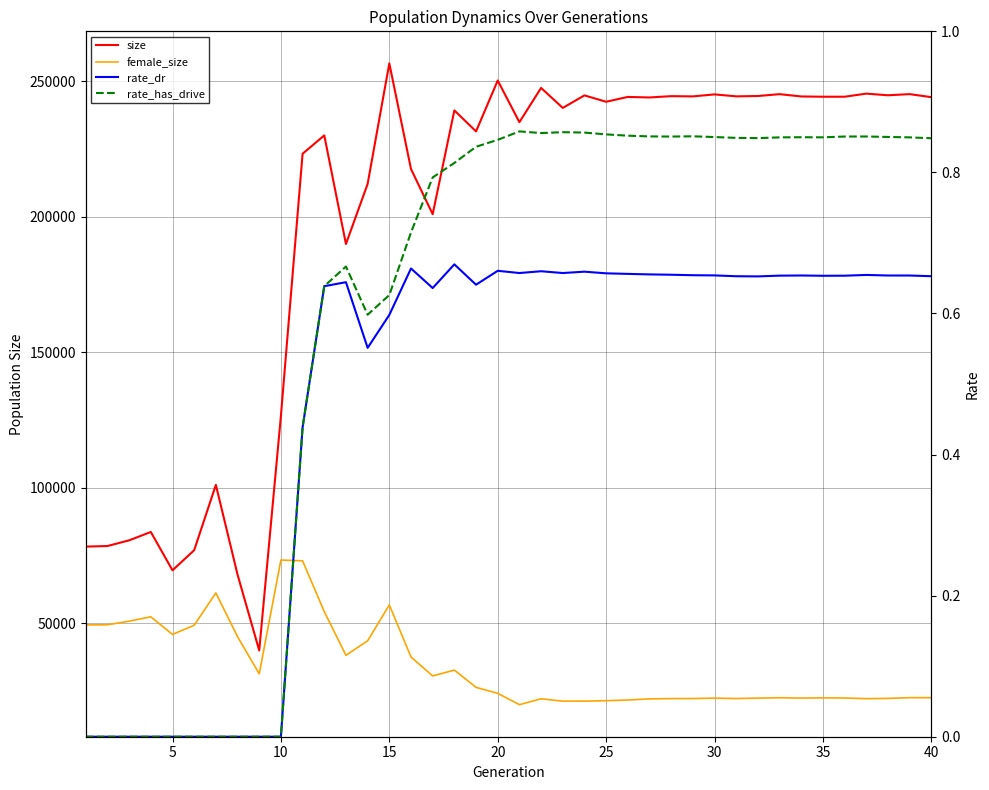

Rank the series by their maximum value, from highest to lowest.

size, female_size, rate_has_drive, rate_dr